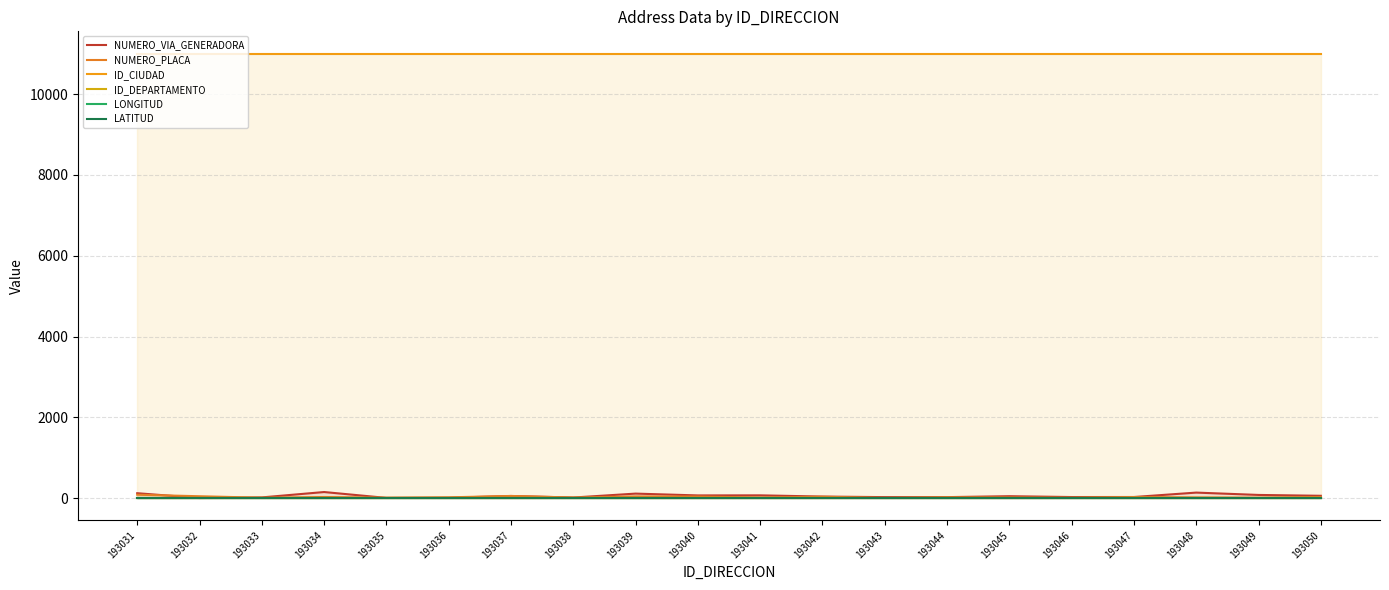

Reading left to right, list all the values displayed in this chart.

NUMERO_VIA_GENERADORA: 123	4	19	152	7	10	54	16	113	68	70	40	26	26	49	28	29	138	80	59
NUMERO_PLACA: 85	48	11	29	12	21	55	16	43	40	17	35	5	21	17	10	28	19	12	30
ID_CIUDAD: 11001	11001	11001	11001	11001	11001	11001	11001	11001	11001	11001	11001	11001	11001	11001	11001	11001	11001	11001	11001
ID_DEPARTAMENTO: 11	11	11	11	11	11	11	11	11	11	11	11	11	11	11	11	11	11	11	11
LONGITUD: 0	0	0	0	0	0	0	0	0	0	0	0	0	0	0	0	0	0	0	0
LATITUD: 0	0	0	0	0	0	0	0	0	0	0	0	0	0	0	0	0	0	0	0